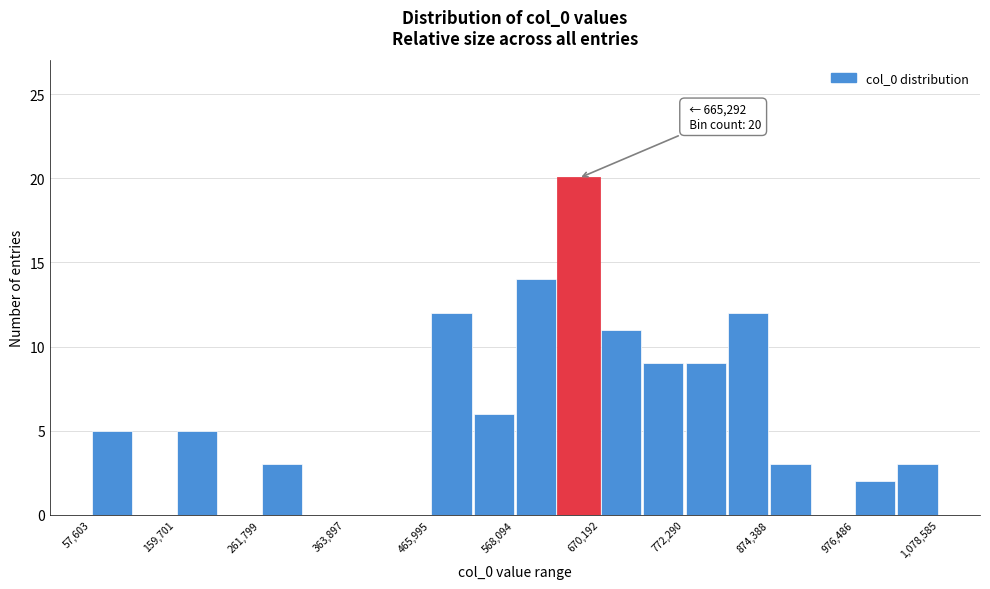

Around what value on the x-axis is the tallest bar? Give the approximate position of its centre, as read against the axis.

640000